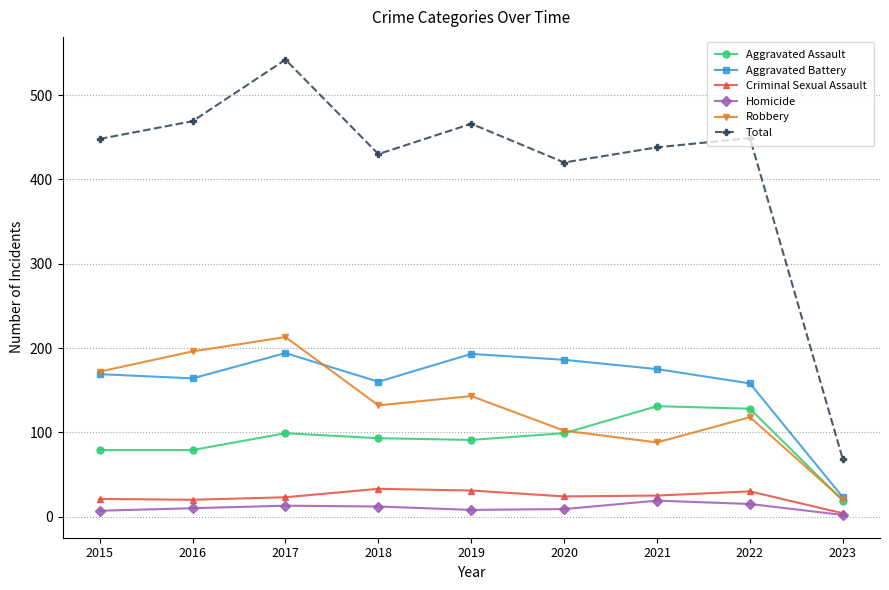

True or false: Homicide and Aggravated Assault cross at least once.

False